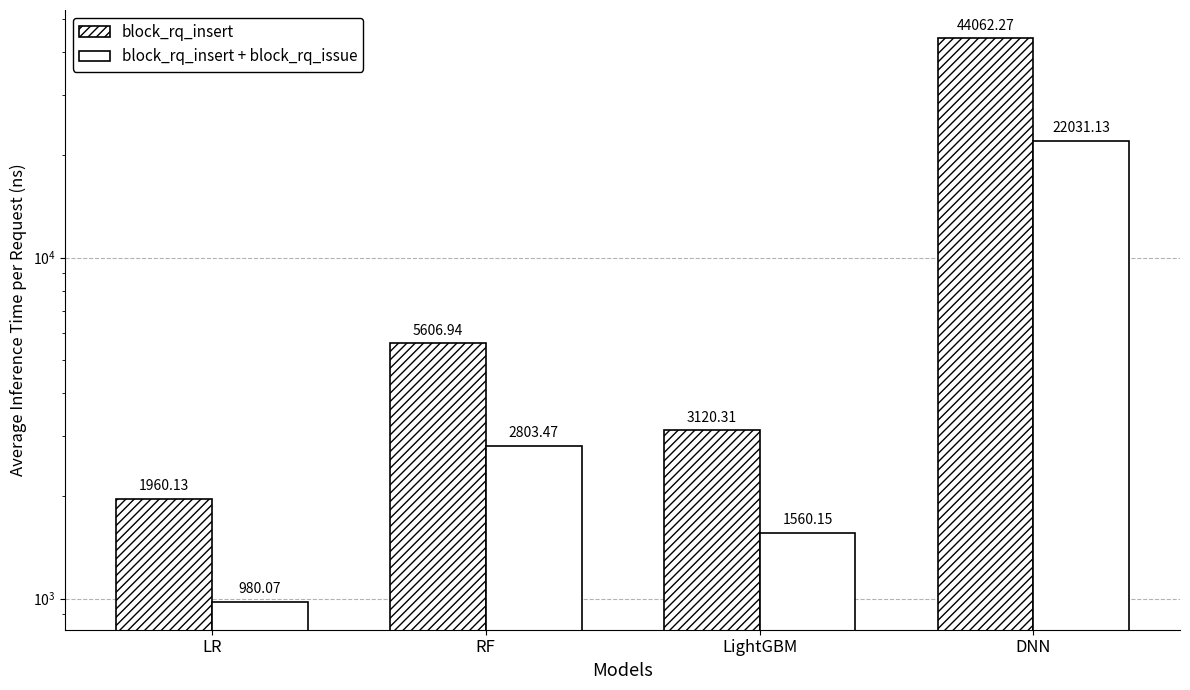

What is the difference between the maximum and minimum values in the block_rq_insert + block_rq_issue series?

21051.1